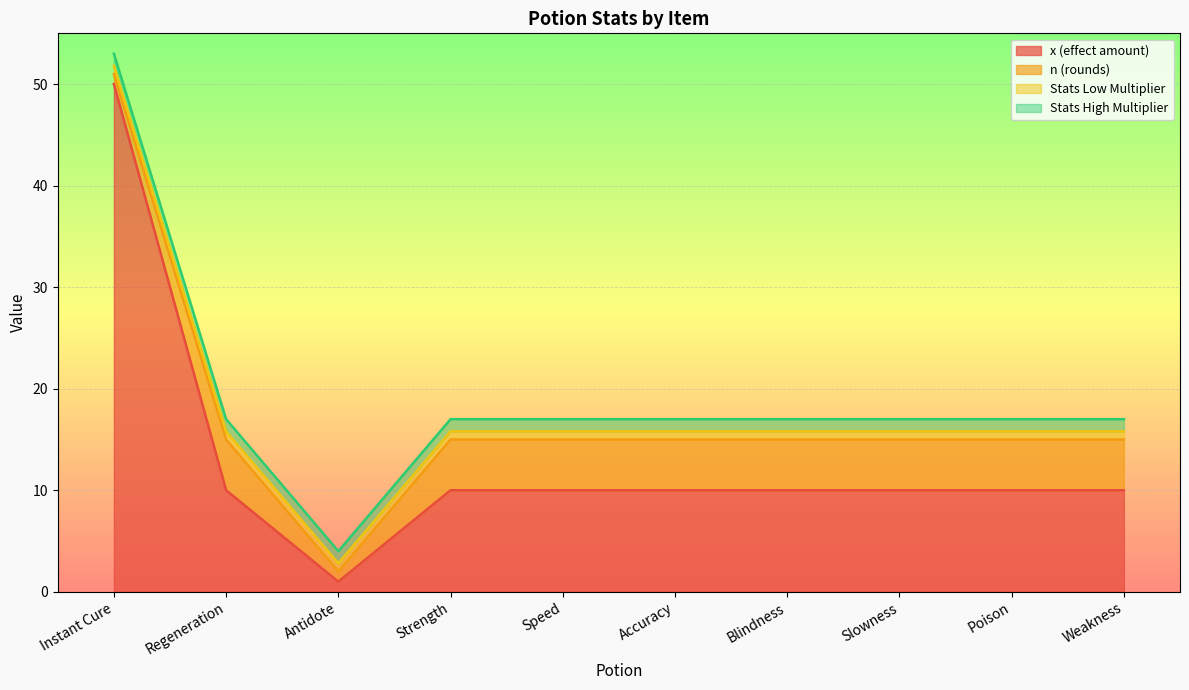

Is it true that n (rounds) equals 8.9 at Slowness?

False